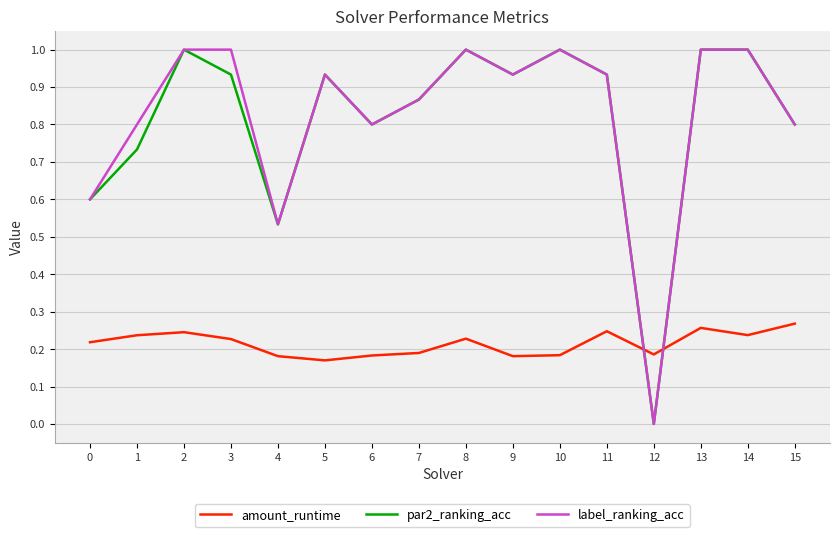

Is it true that amount_runtime equals 0.2 at 4?

True